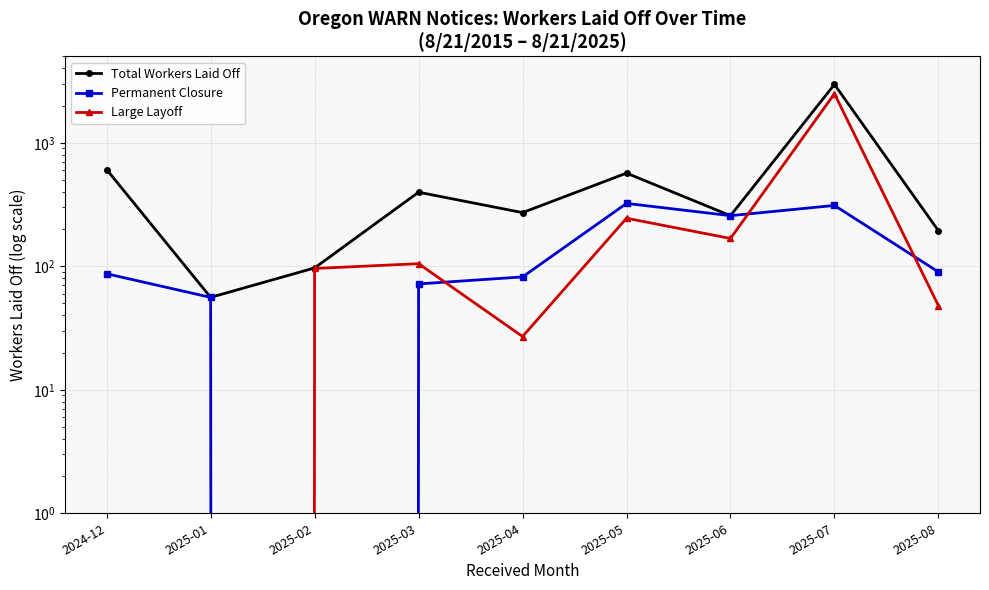

Rank the categories by Large Layoff value from lowest to highest.

2024-12, 2025-01, 2025-04, 2025-08, 2025-02, 2025-03, 2025-06, 2025-05, 2025-07